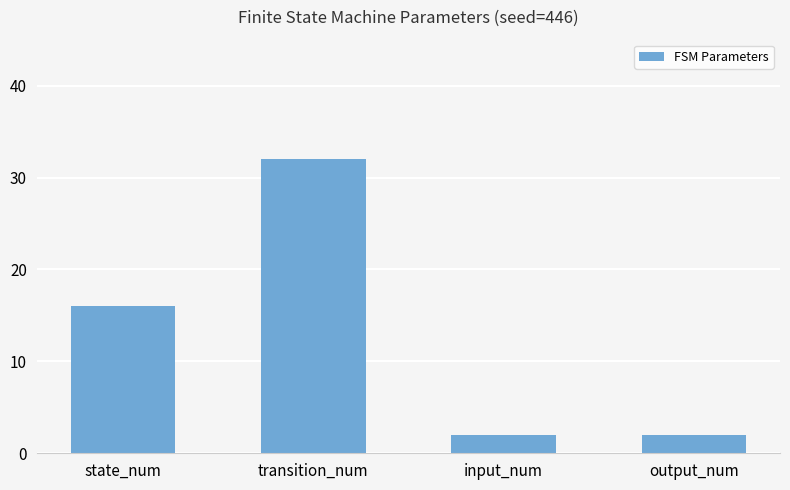

What is the maximum value shown in the chart?

32